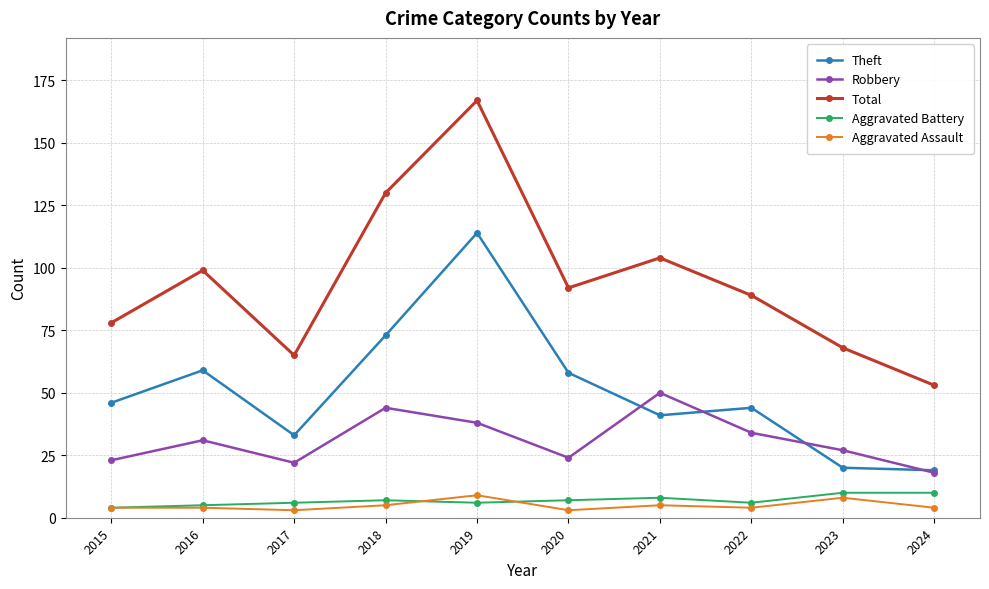

True or false: Aggravated Assault has a value of 3 at 2020.

True